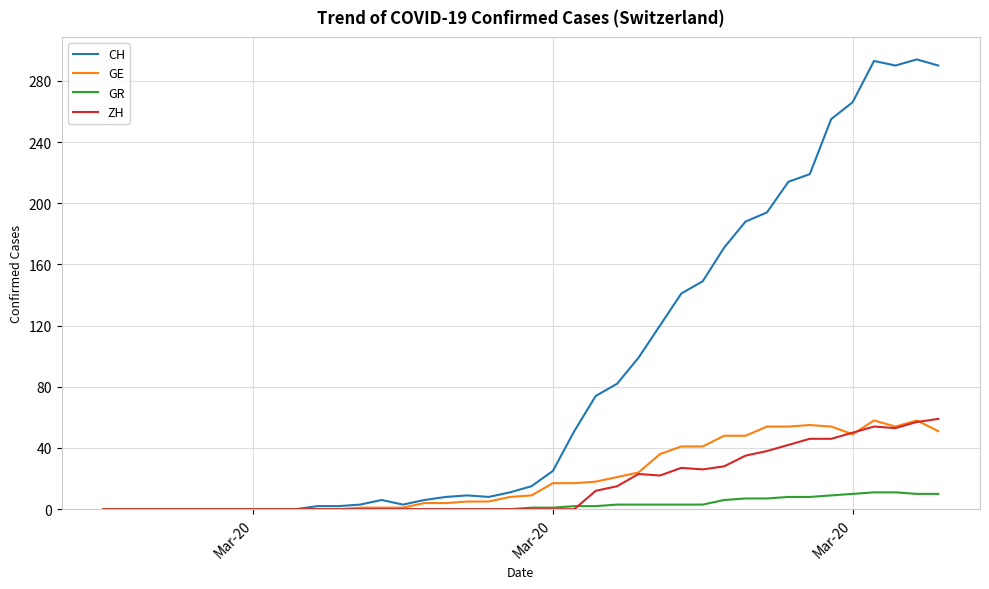

Which series has the largest range (max minus min)?

CH